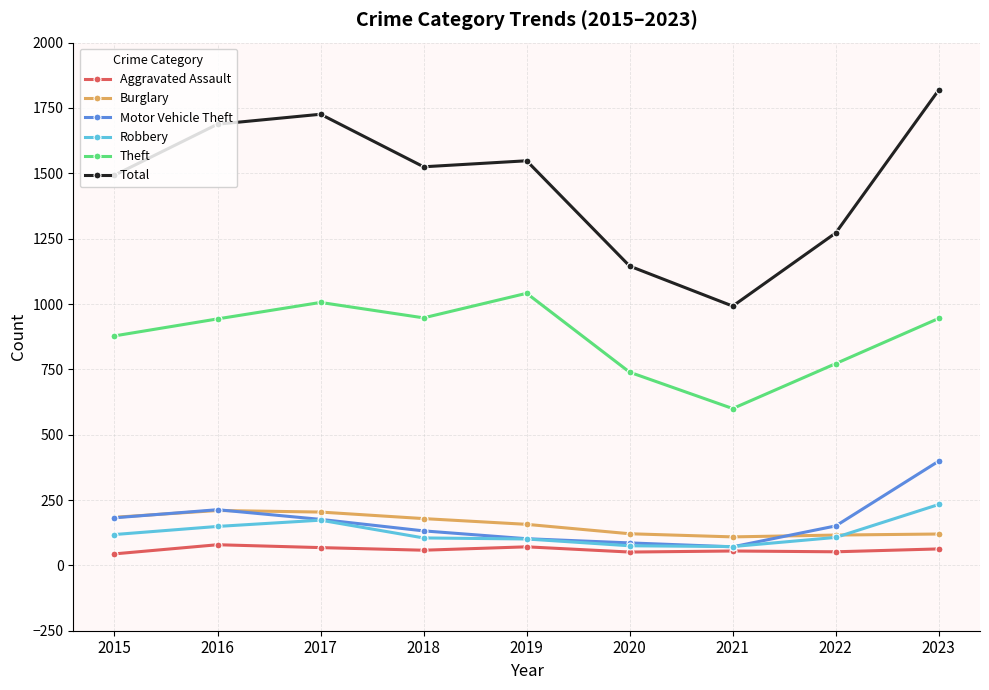

True or false: Aggravated Assault and Theft intersect in this chart.

False